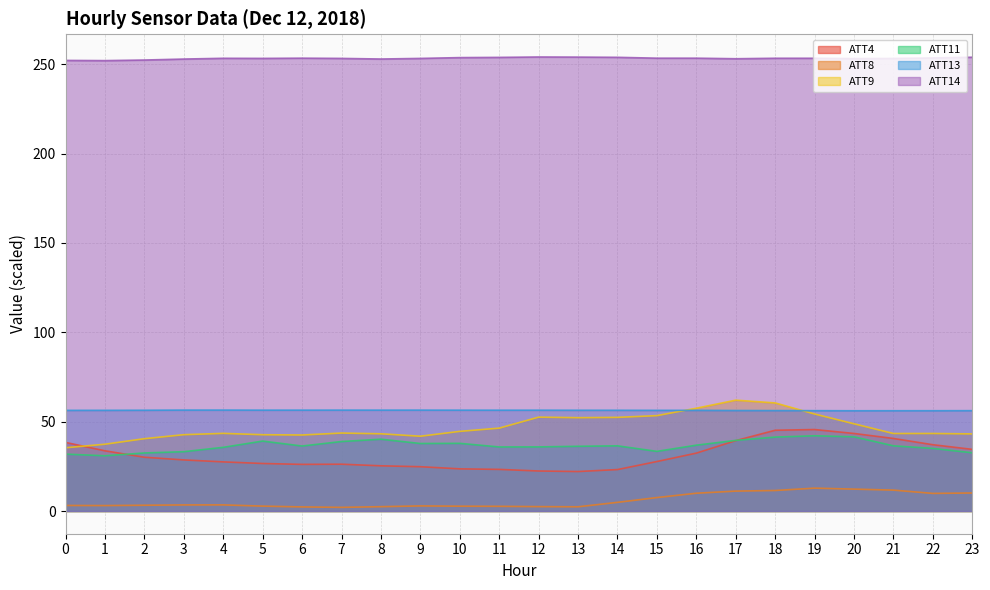

True or false: ATT13 has a value of 56.4 at 10.

True